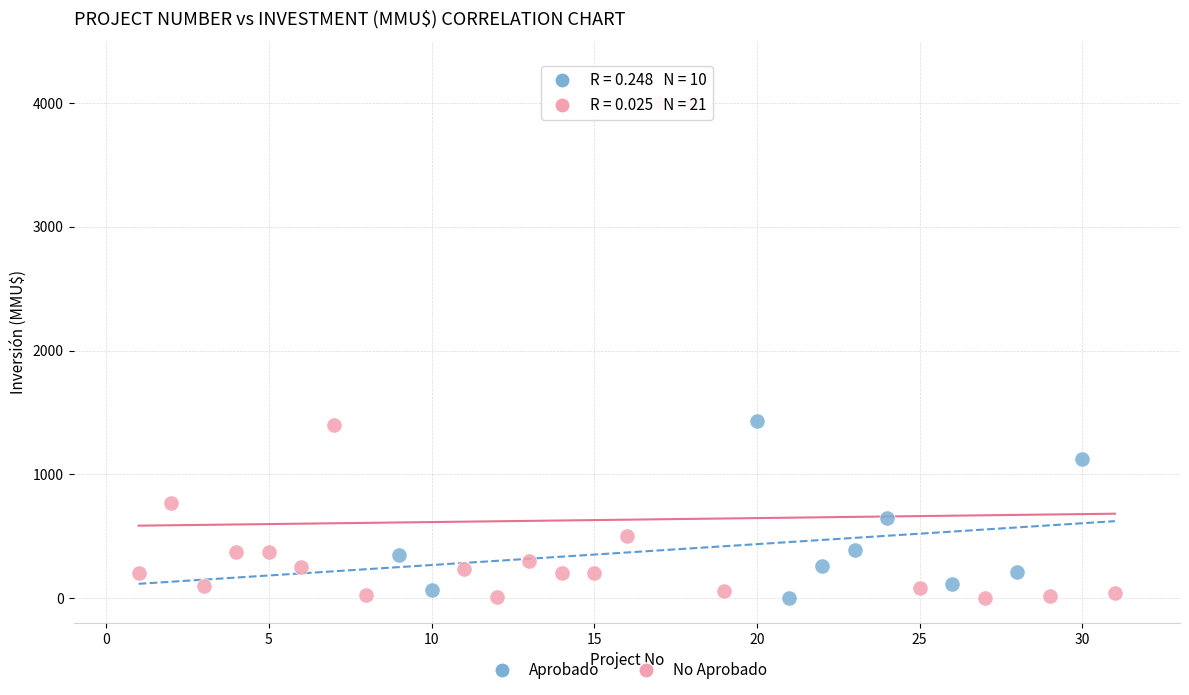

Which series has the largest Y range (max minus min)?

No Aprobado